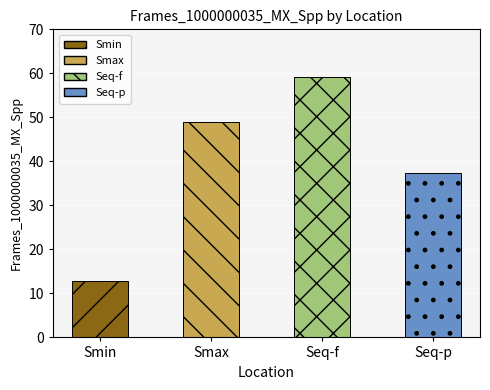

Rank the categories by value from highest to lowest.

Seq-f, Smax, Seq-p, Smin